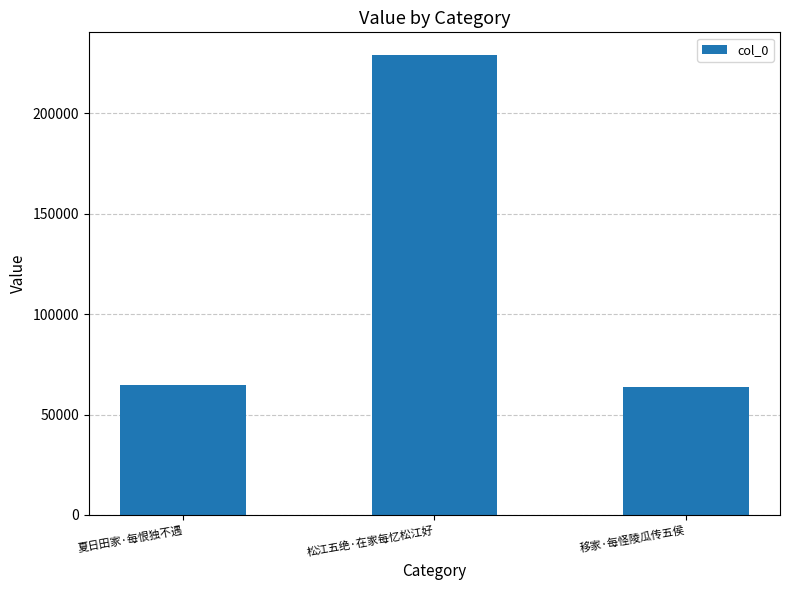

Approximately how many times larger is the value at 夏日田家·每恨独不遇 compared to 松江五绝·在家每忆松江好?

0.3